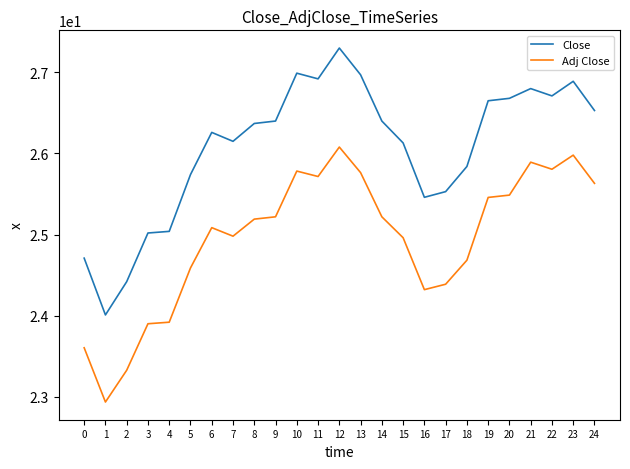

What is the spread (max minus min) of values at 7?

1.2